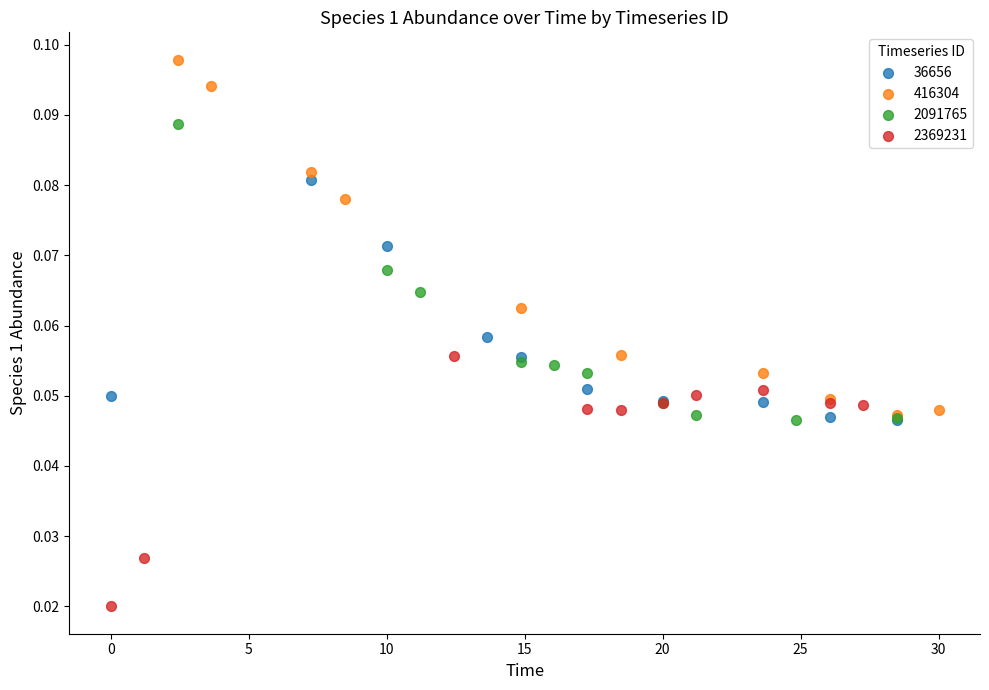

Which series has the largest Y range (max minus min)?

416304